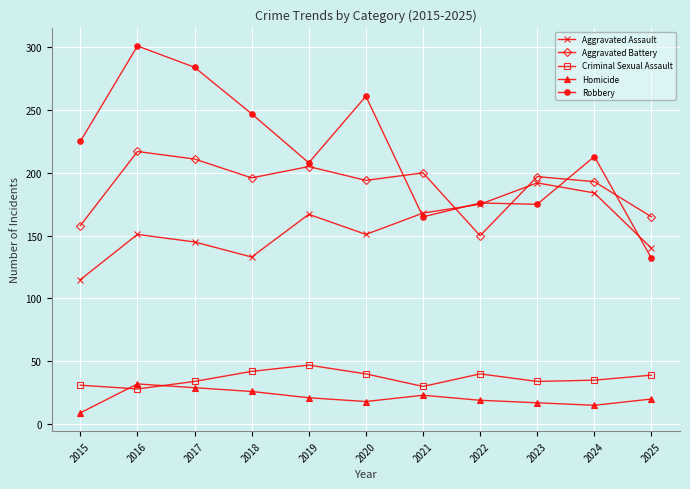

What is the difference between the maximum and minimum values in the Robbery series?

169